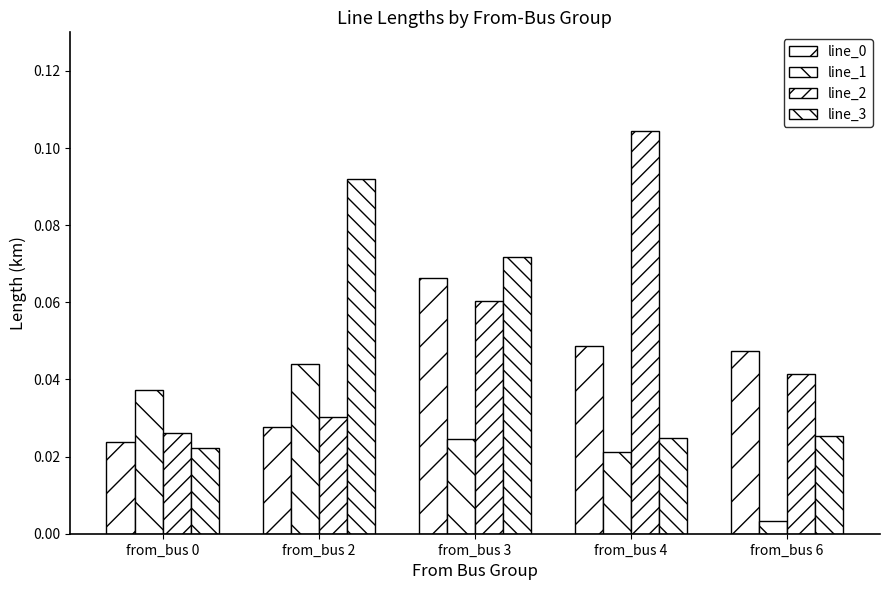

Count the number of categories in the chart.

5